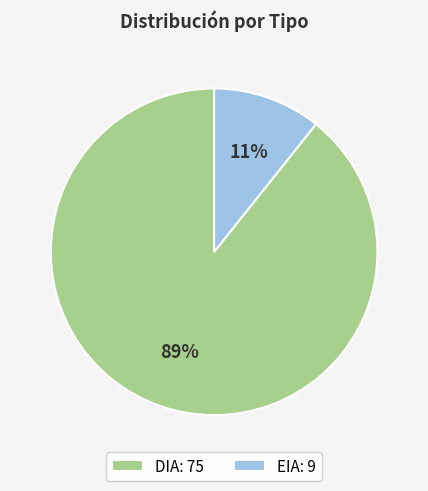

Is it true that EIA is 11% of the pie?

True